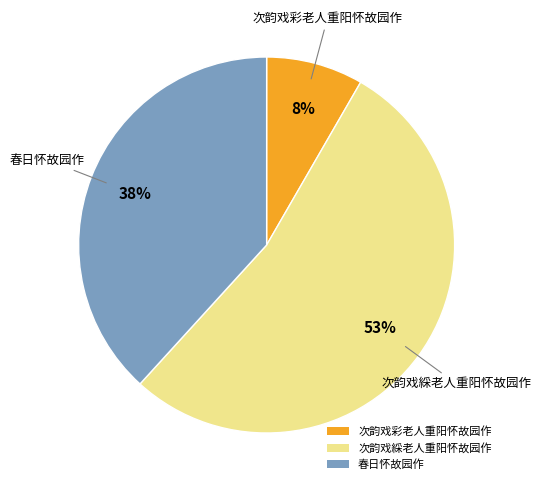

Does any single category account for the majority?

Yes